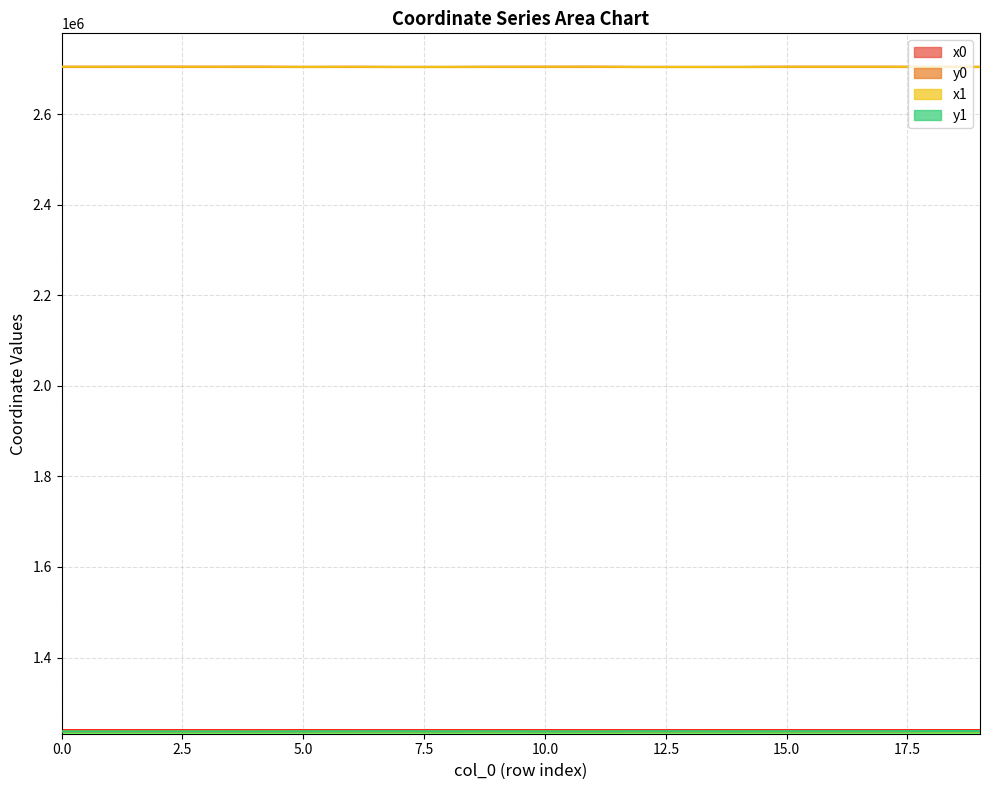

True or false: y0 and x0 intersect in this chart.

False